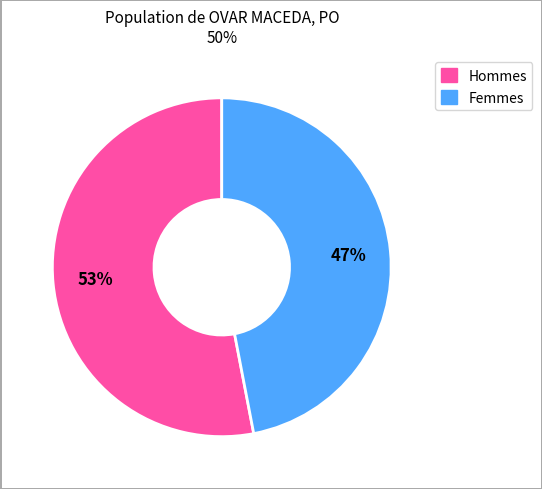

To the nearest percent, what is the average slice percentage?

50%